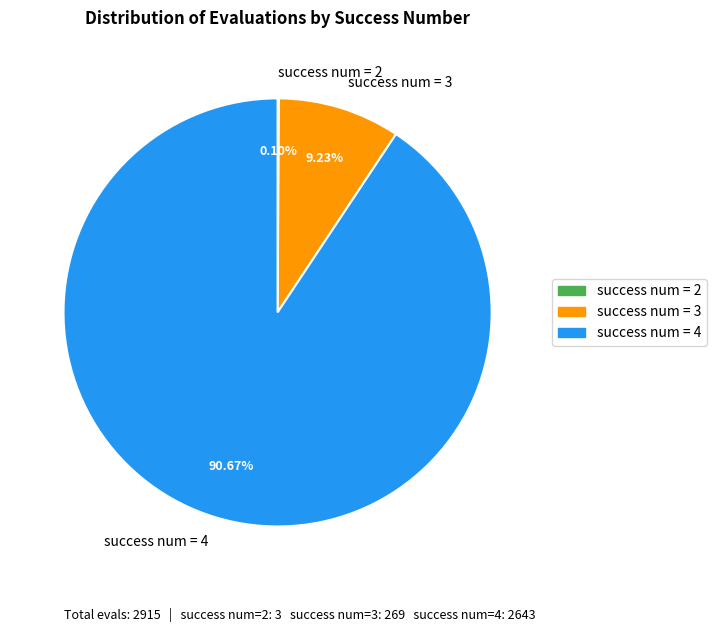

Which slice represents more than half of the pie?

success num = 4